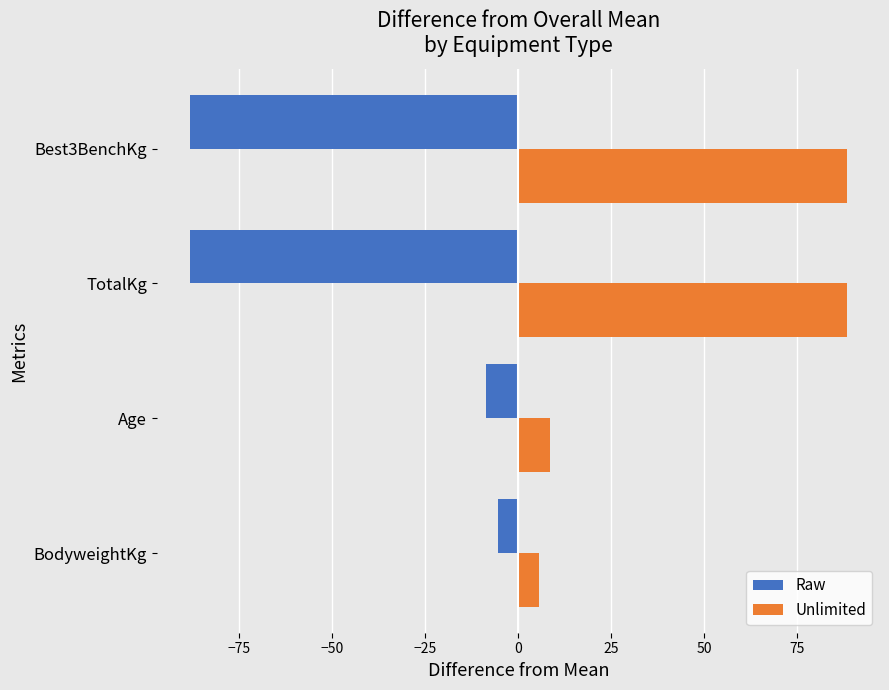

How many categories are shown in the chart?

4